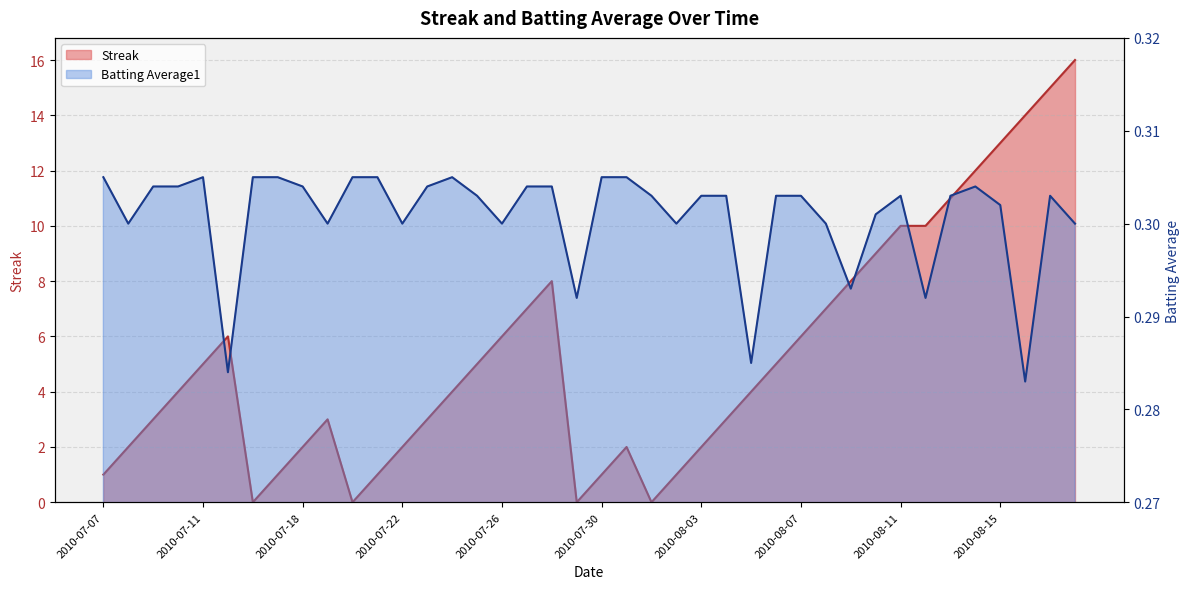

Is it true that Streak equals 1.5 at 2010-07-23?

False